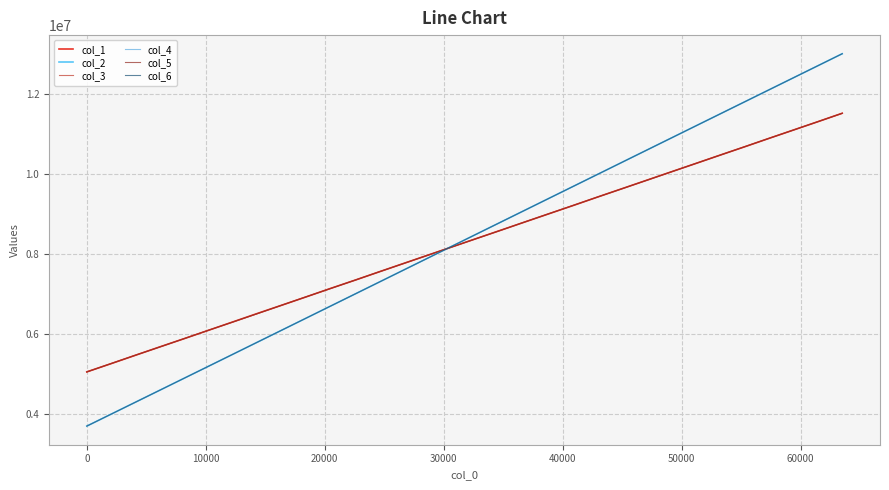

How many lines are shown in the chart?

6